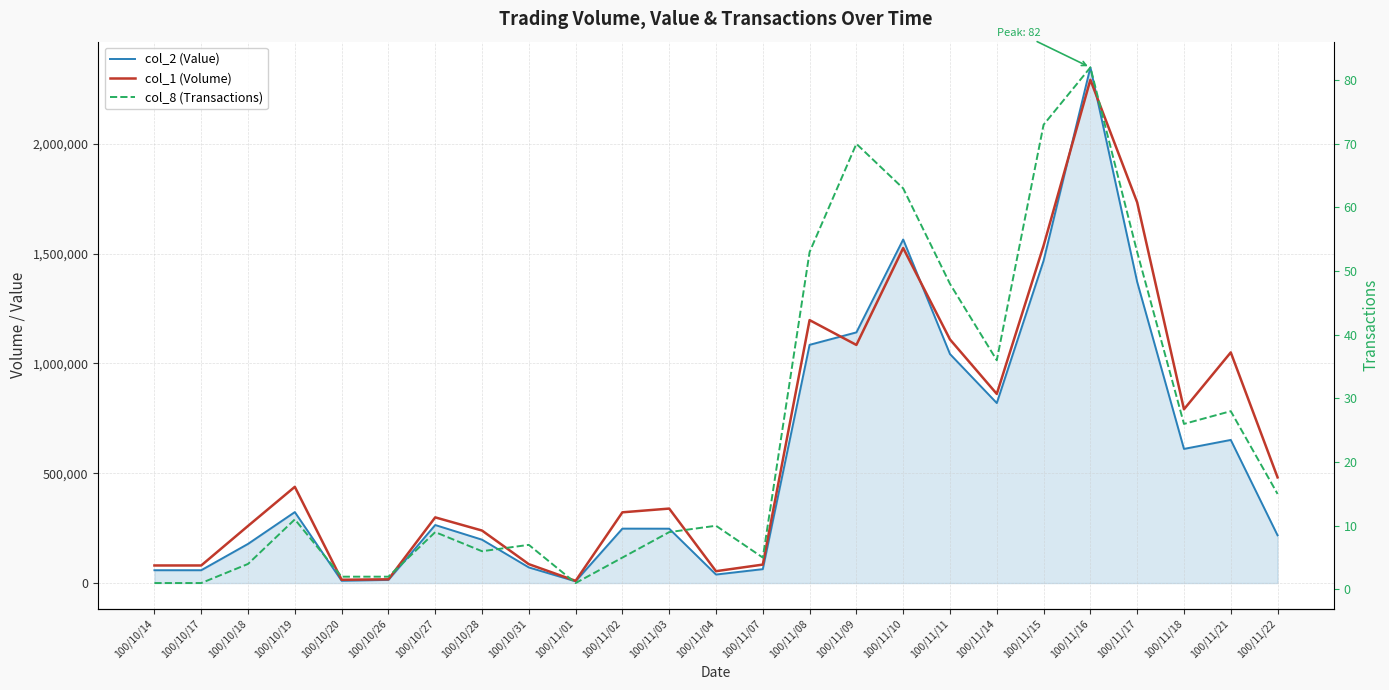

What is the value of the col_1 (Volume) point at the 18th from the left?

1109000